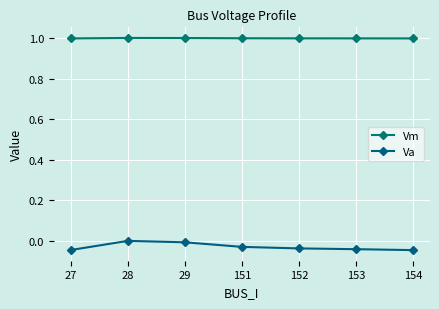

At 151, list the series in order from largest to smallest.

Vm, Va